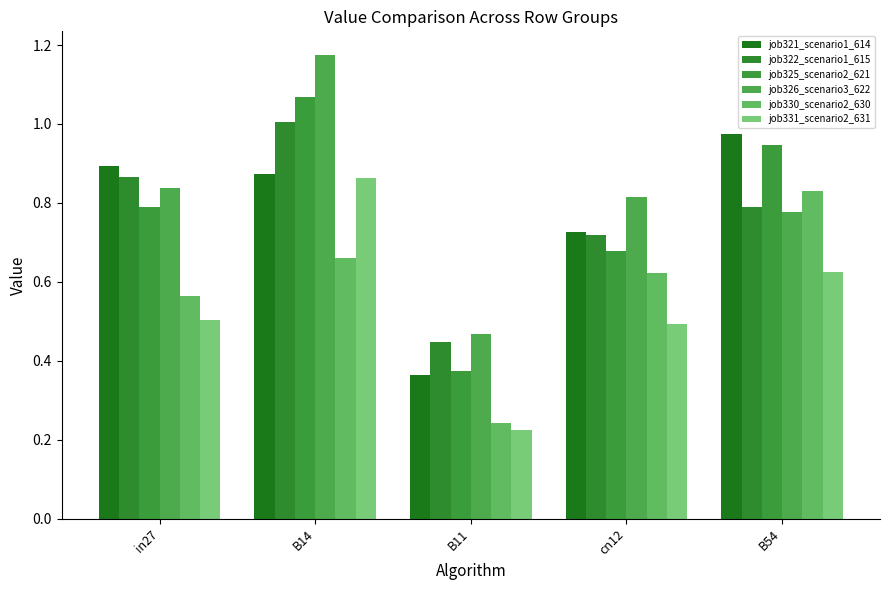

What is the smallest value displayed?

0.2